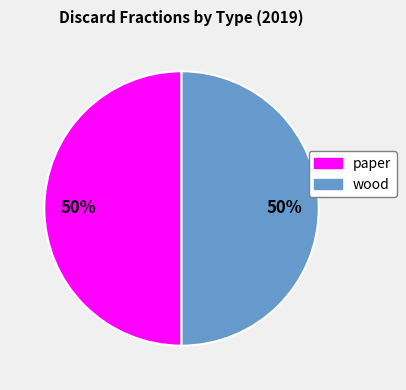

True or false: wood accounts for 50% of the total.

True